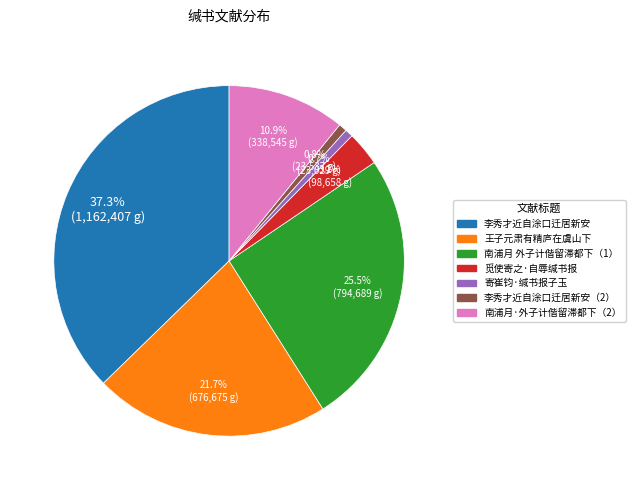

Is there a majority slice in this chart?

No